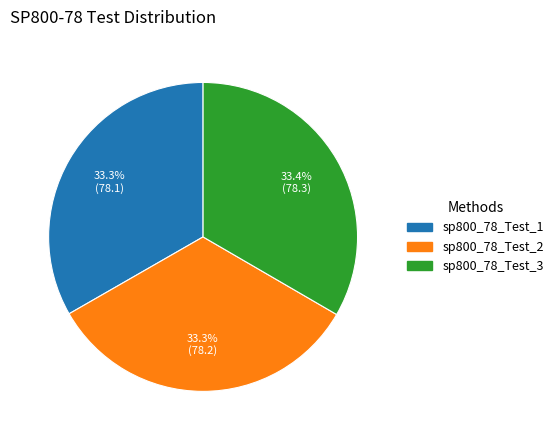

To the nearest percent, what is the combined percentage of sp800_78_Test_2 and sp800_78_Test_1?

67%